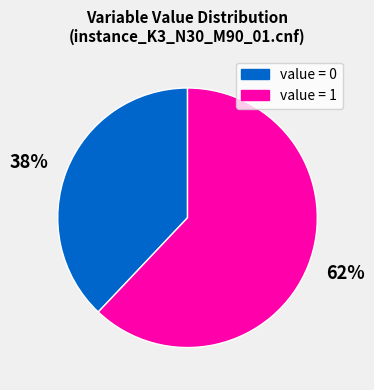

Is it true that 38% is 38% of the pie?

True